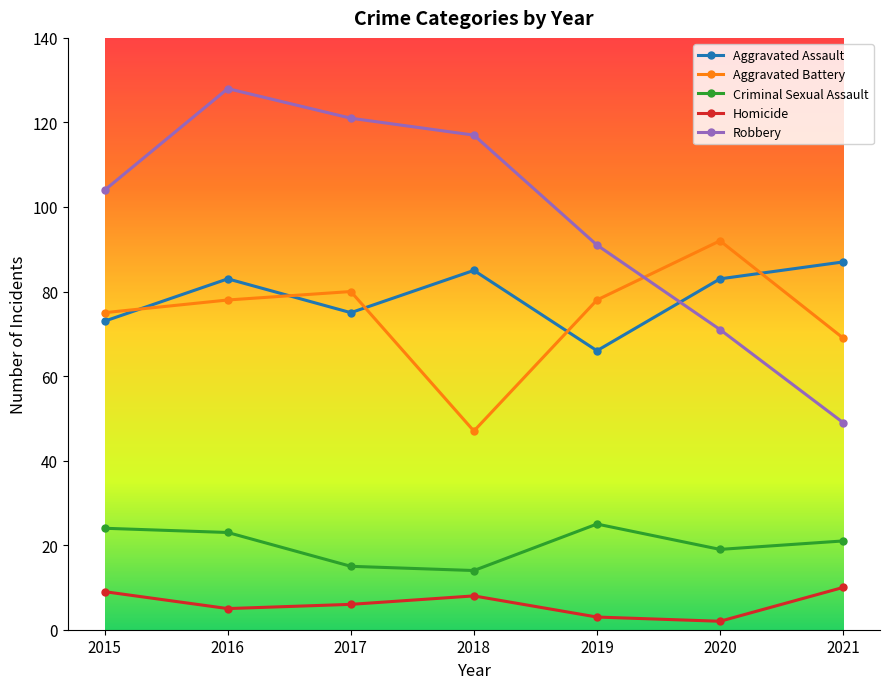

Rank the categories by Robbery value from lowest to highest.

2021, 2020, 2019, 2015, 2018, 2017, 2016